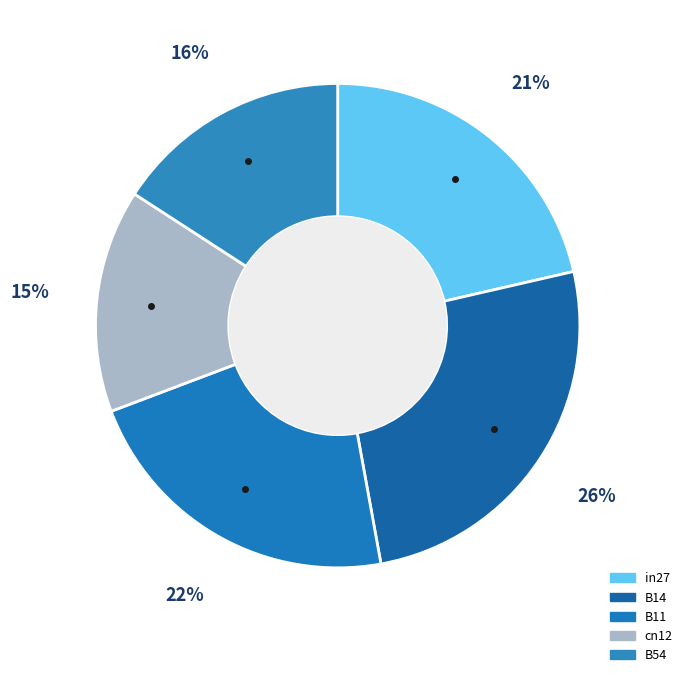

How many segments does this pie chart have?

5